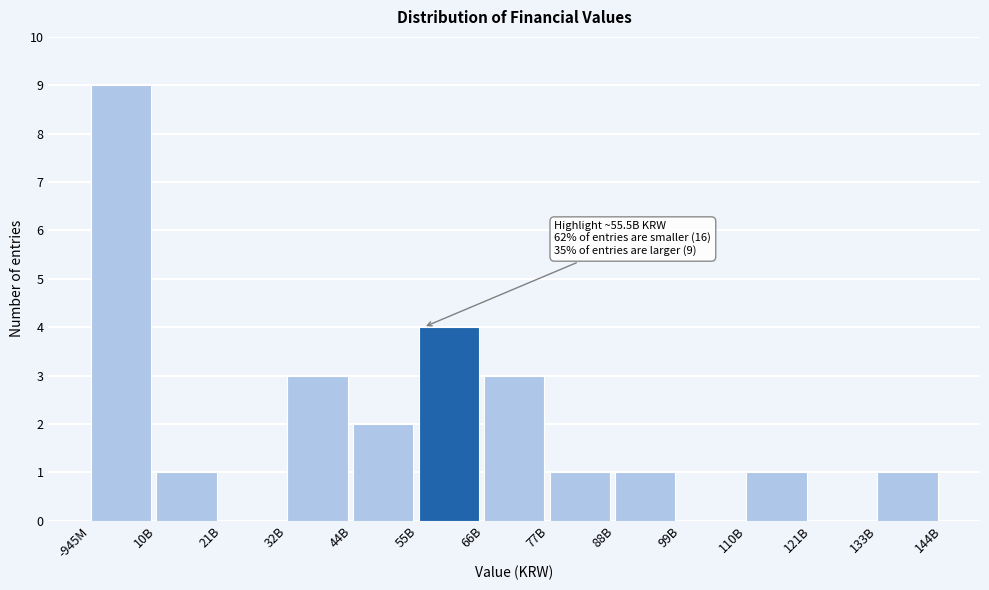

Reading left to right, transcribe all the data shown in this chart.

-945M=9	10B=1	21B=0	32B=3	44B=2	55B=4	66B=3	77B=1	88B=1	99B=0	110B=1	121B=0	133B=1